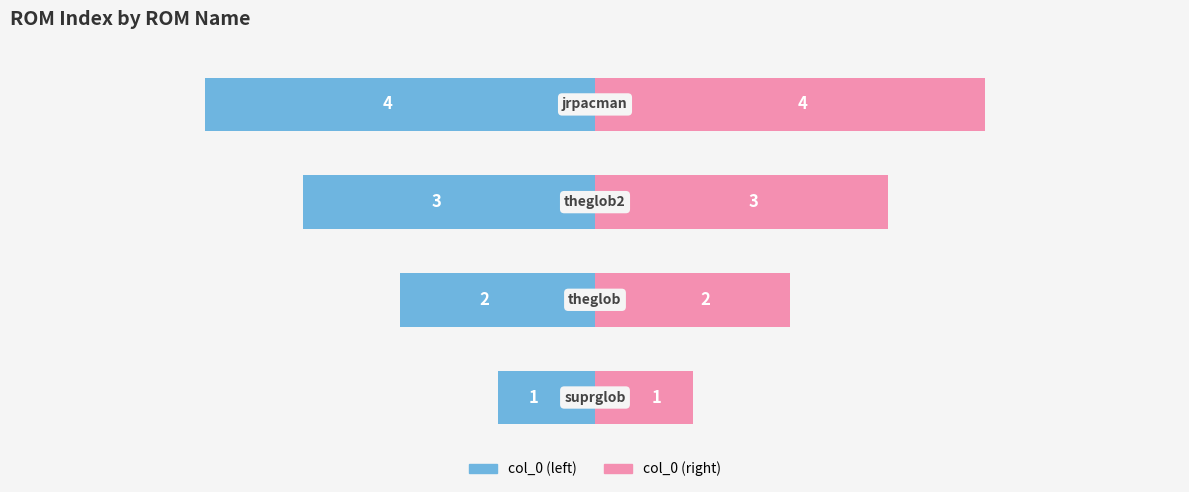

What are all the series names shown in the legend?

col_0 (left), col_0 (right)